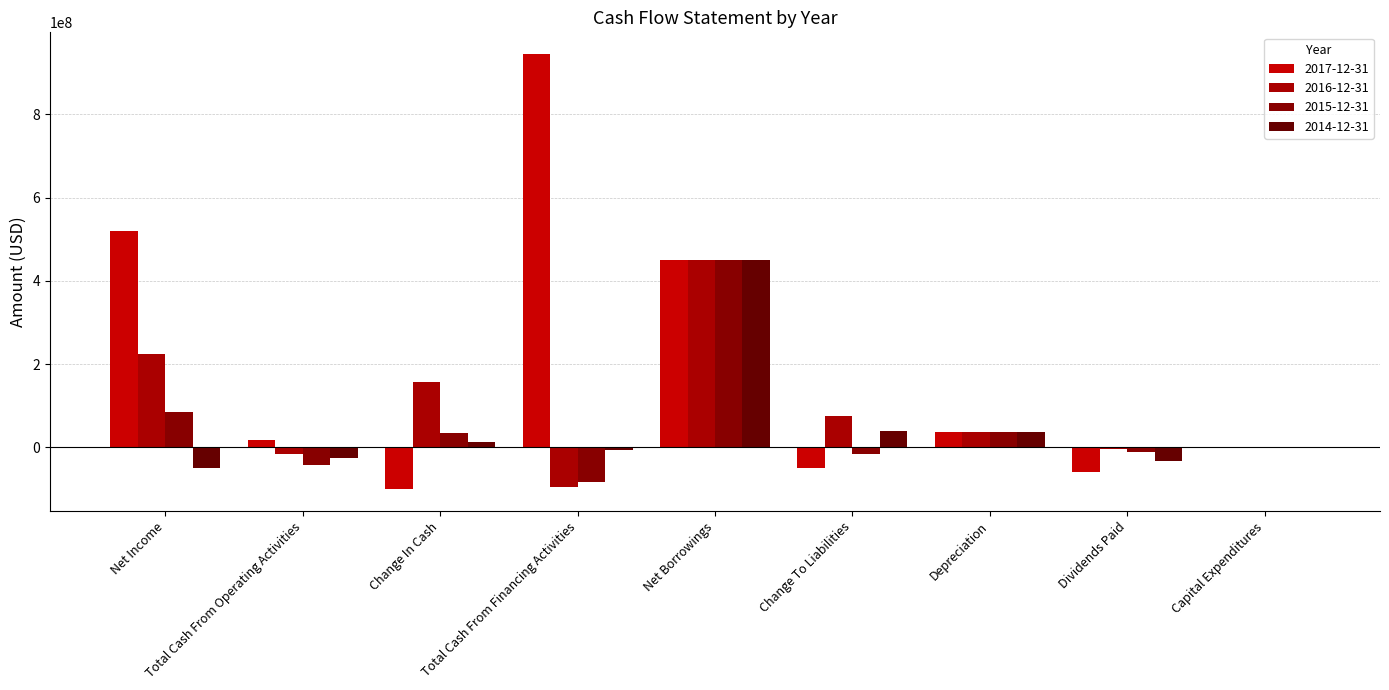

Does the chart contain stacked bars?

No